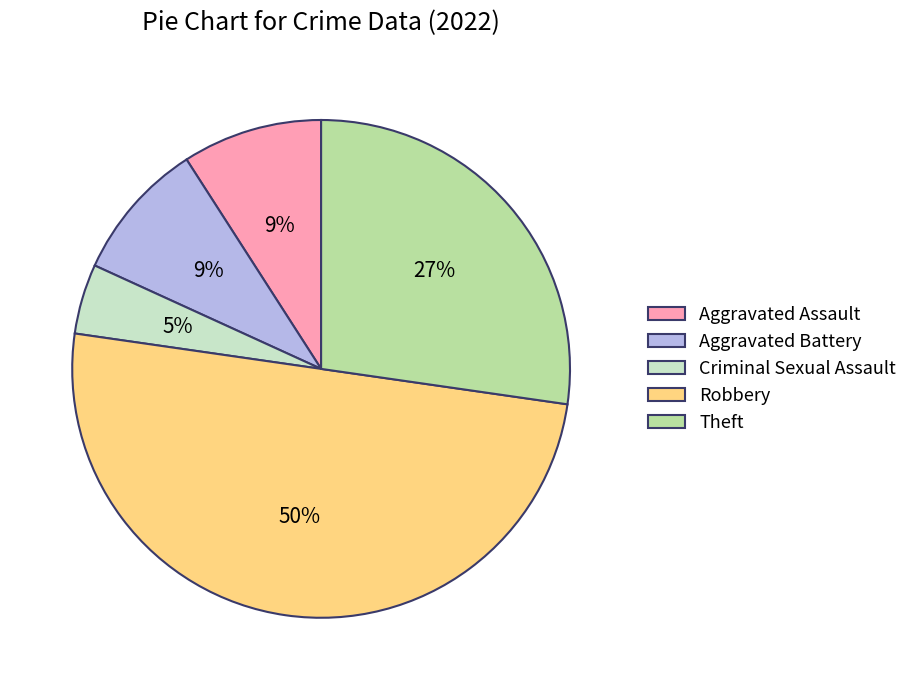

What is the ratio of the value at Aggravated Battery to the value at Robbery?

0.2